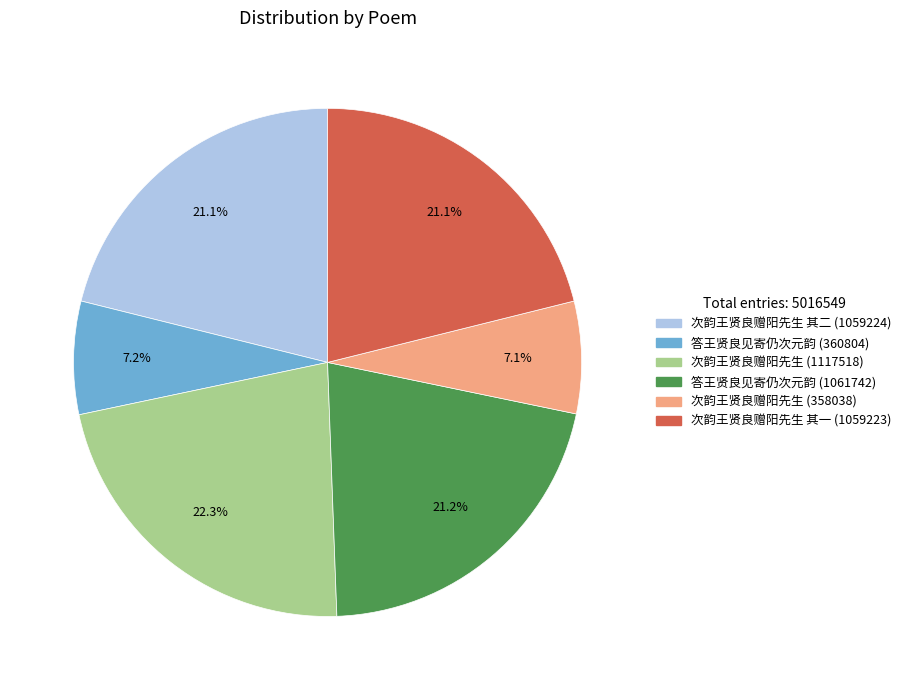

Is there any slice that represents more than half of the pie?

No